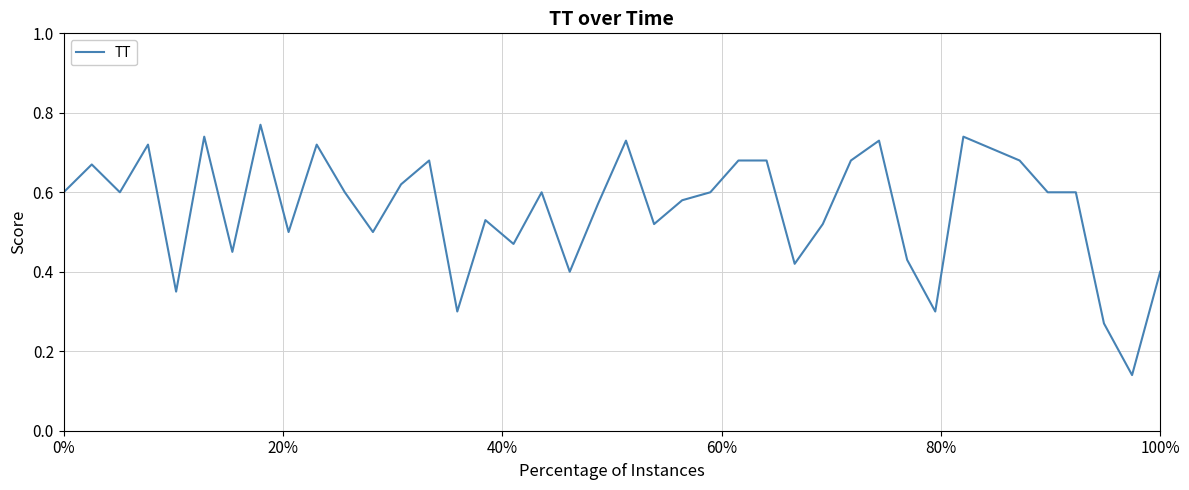

Count the values in the range 0 to 1.

40